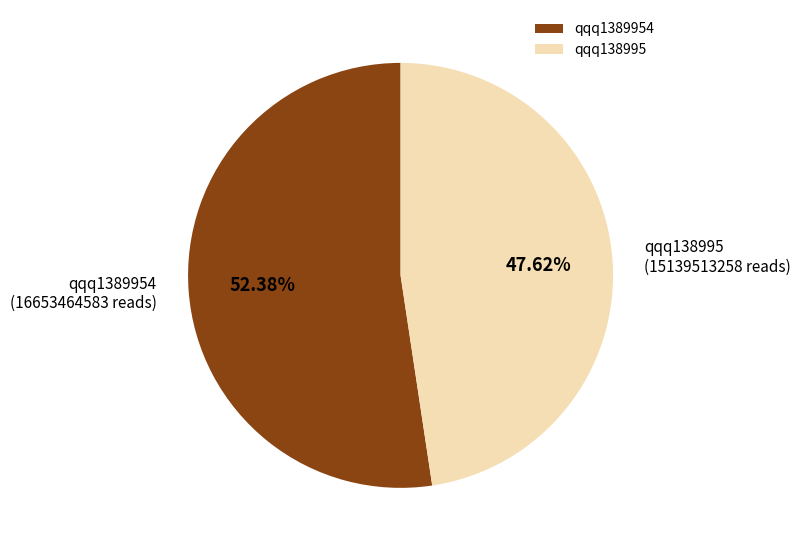

Which category has the smallest portion of the pie?

qqq138995